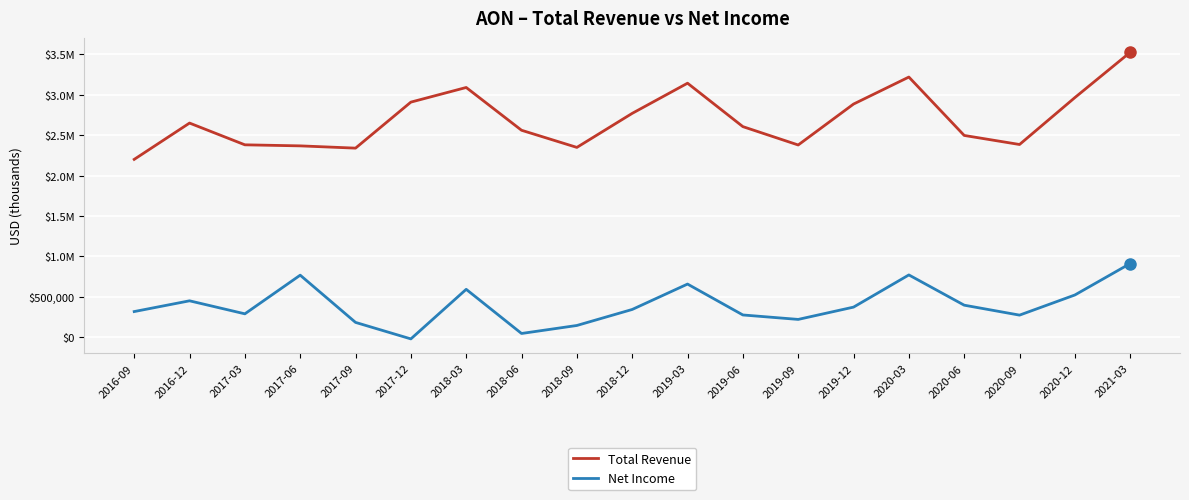

What is the value of the Total Revenue point at the 9th from the left?

2349000